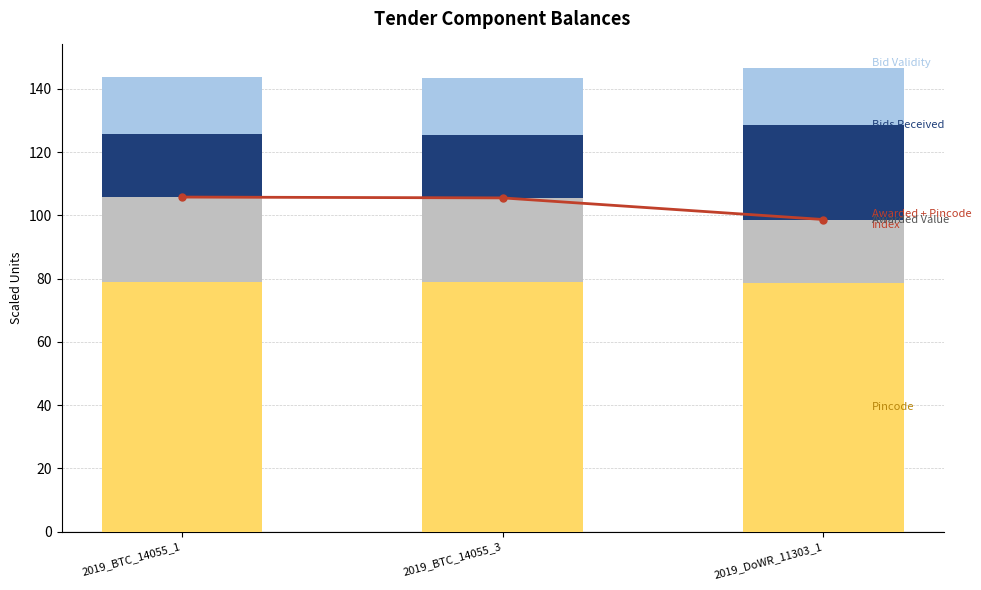

What is the label of the 3rd bar from the left?

2019_DoWR_11303_1